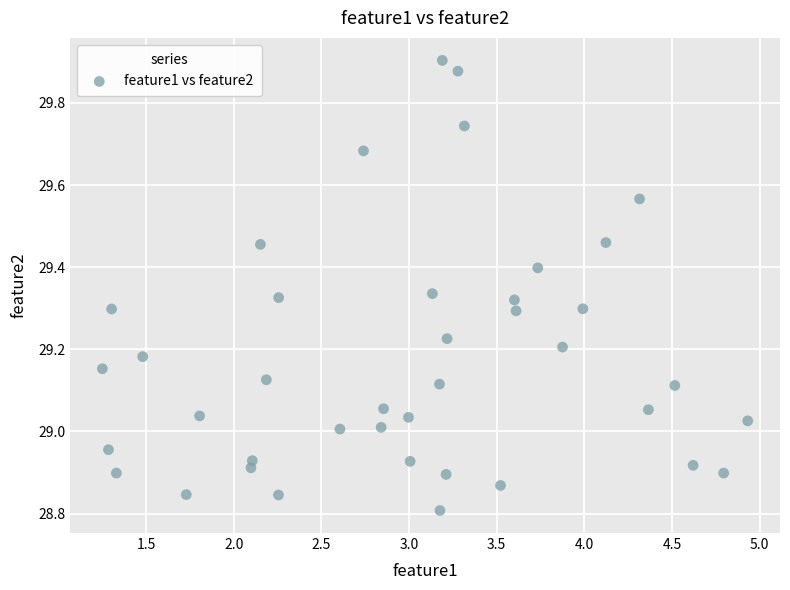

What is the range of Y values (max minus min)?

1.1